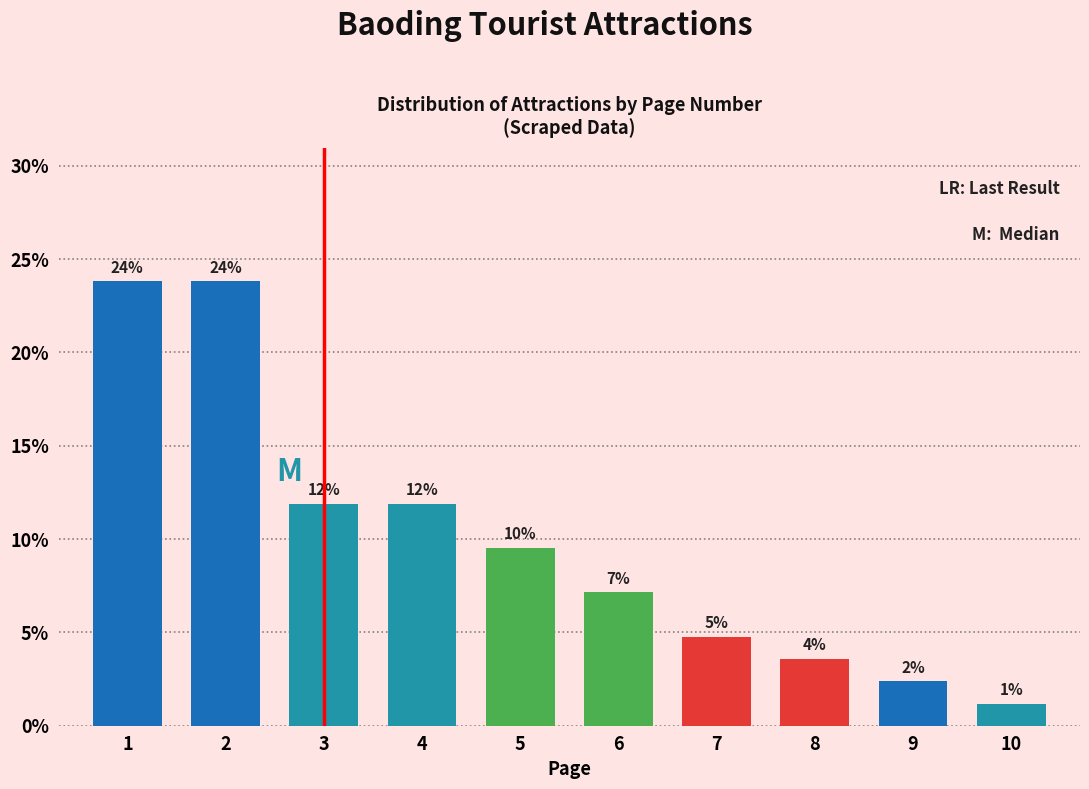

How many bars are there in total?

10